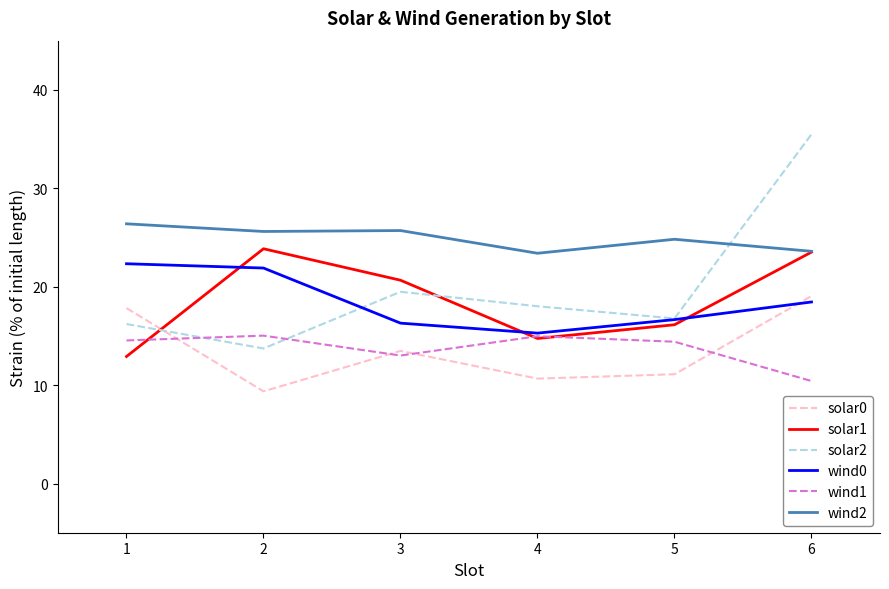

What is the difference between the maximum and second lowest values in the solar2 series?

19.3